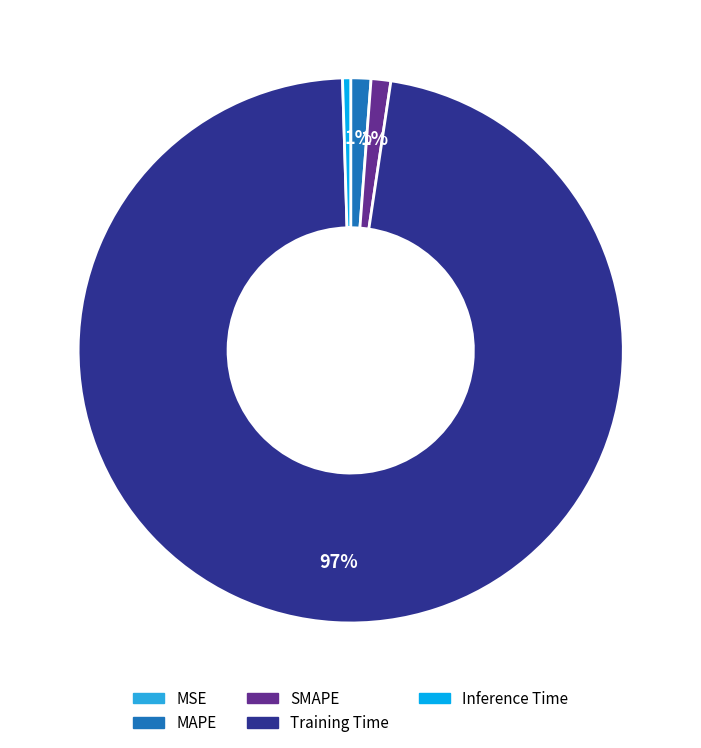

Which has a higher value, Training Time or SMAPE?

Training Time